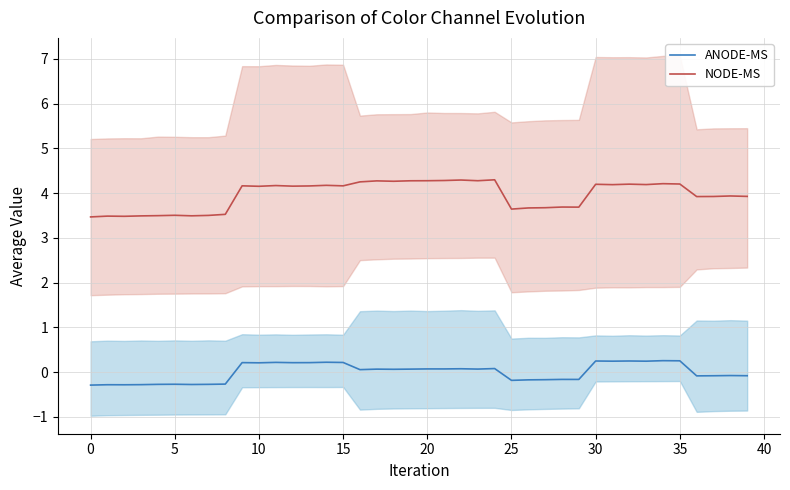

Which series has the largest total across all categories?

NODE-MS